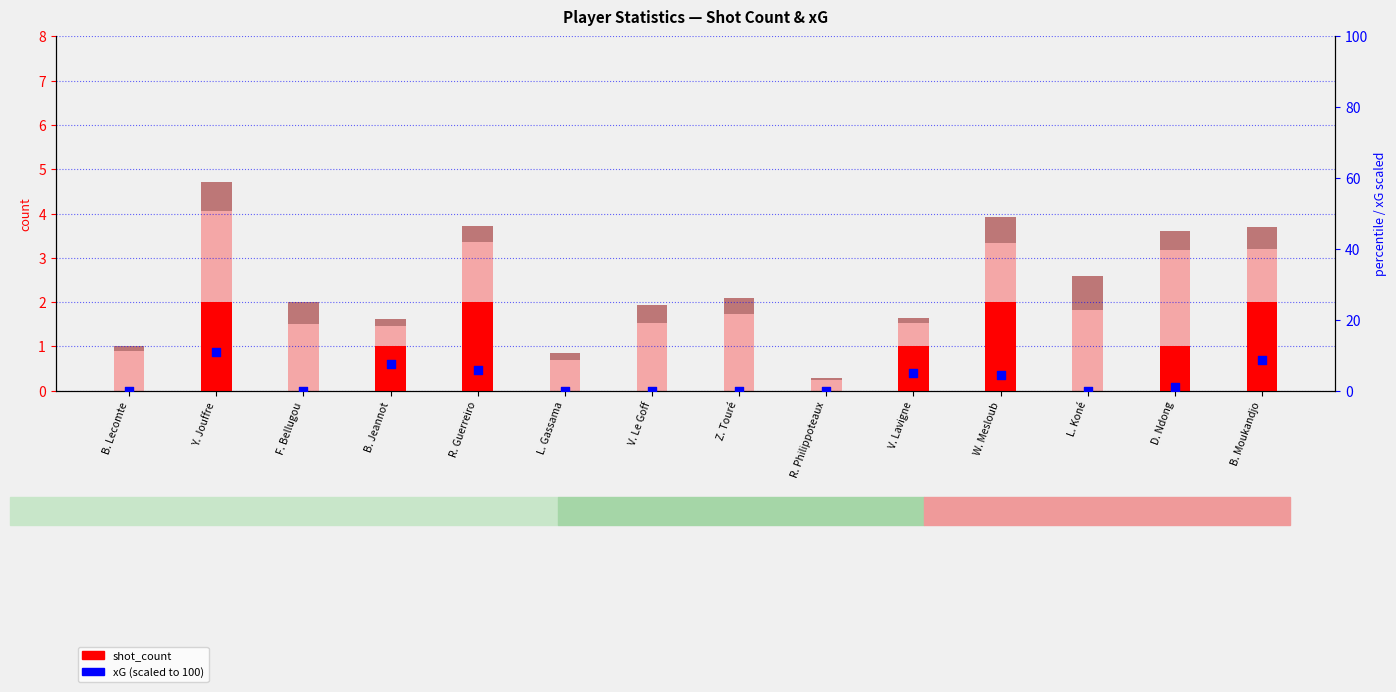

What is the total value across all series at Y. Jouffre?

15.6